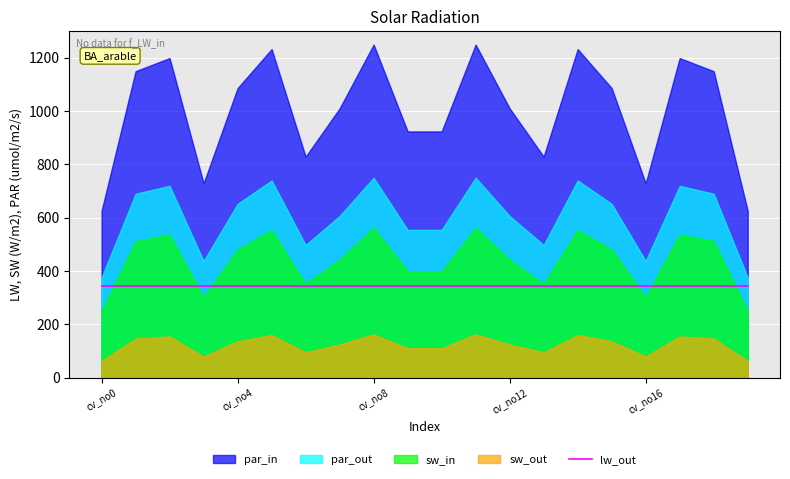

What is the maximum value shown in the chart?

1251.6